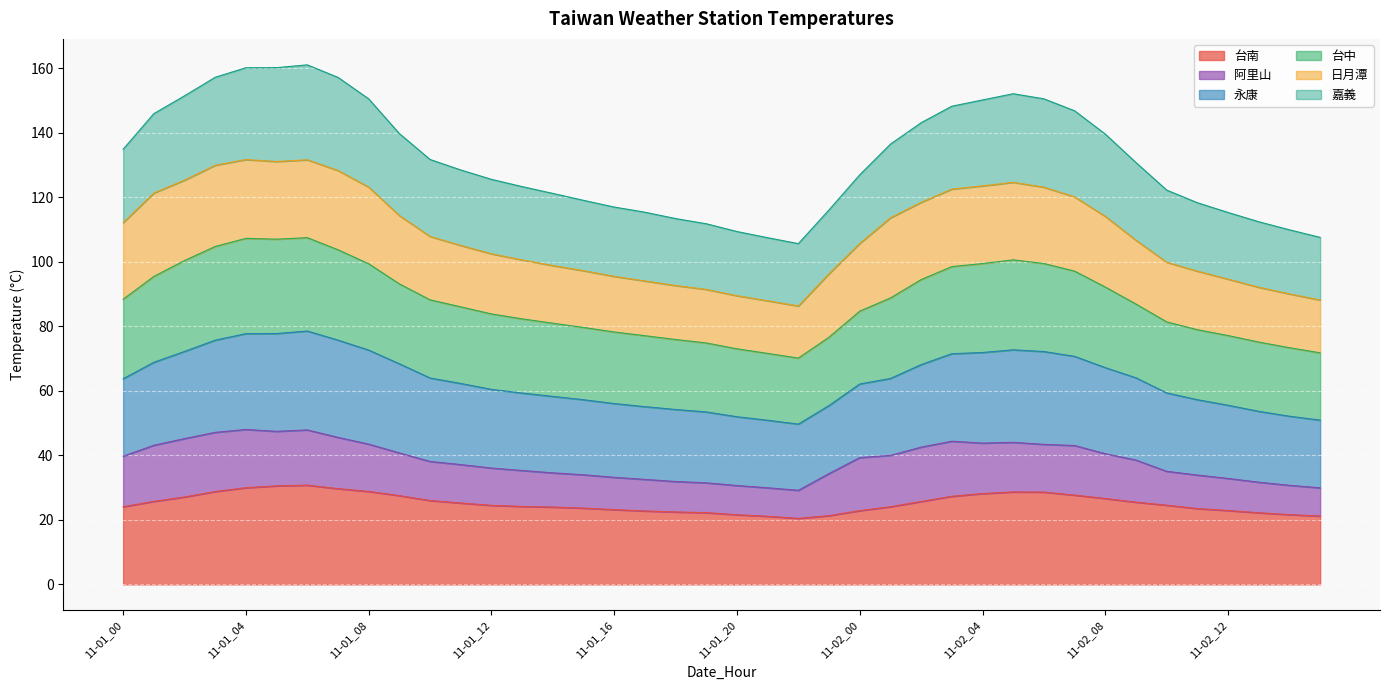

True or false: 台南 has more than 2 points higher than both neighbors.

False